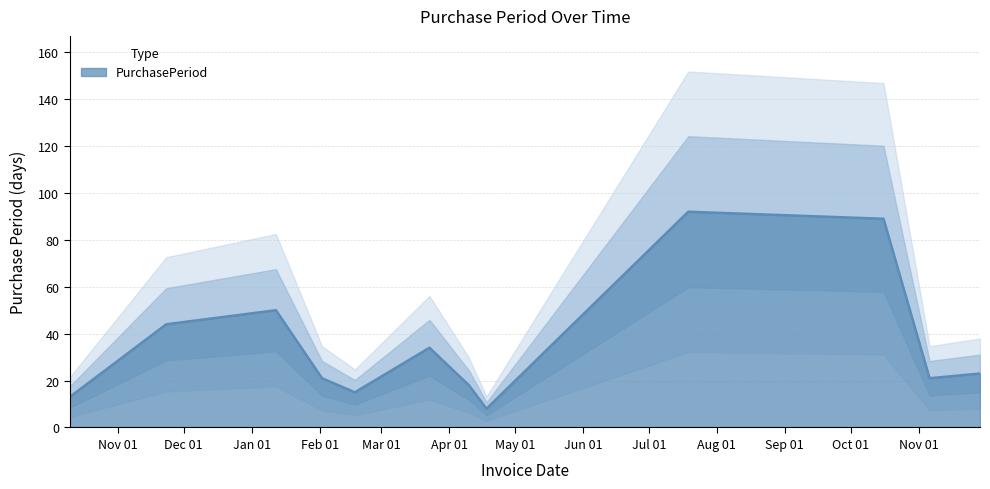

Does the chart have visible grid lines?

Yes